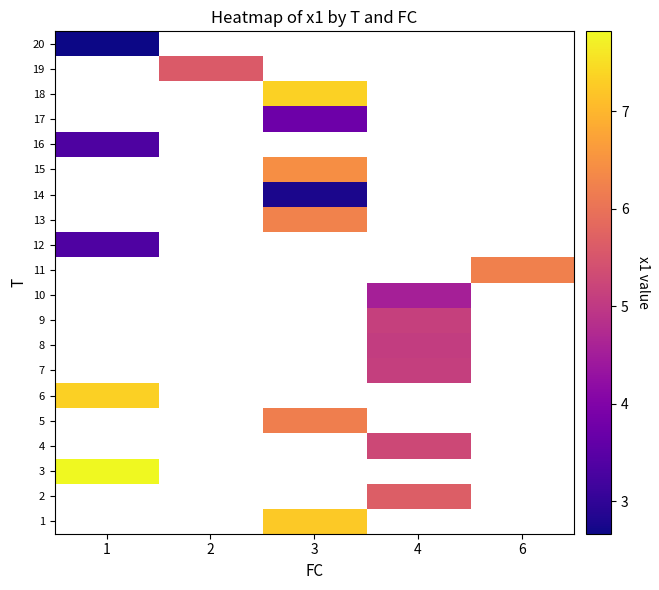

At which category does the chart reach its peak across all series?

1